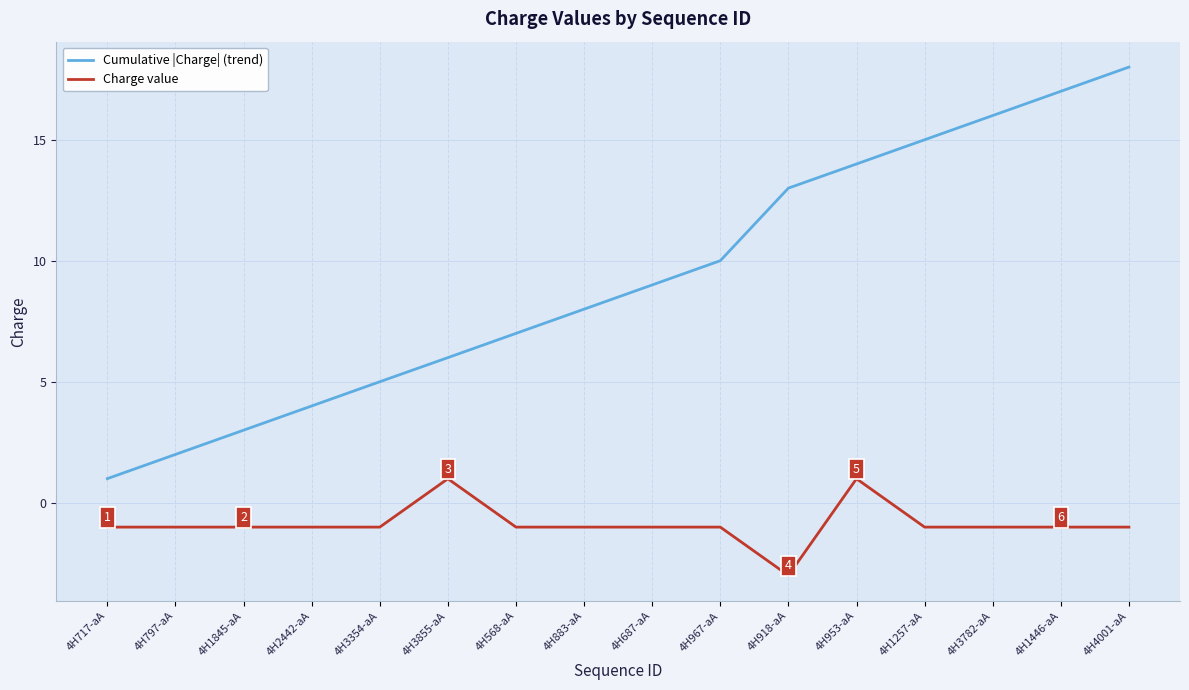

What is the spread (max minus min) of values at 4H3782-aA?

17.0